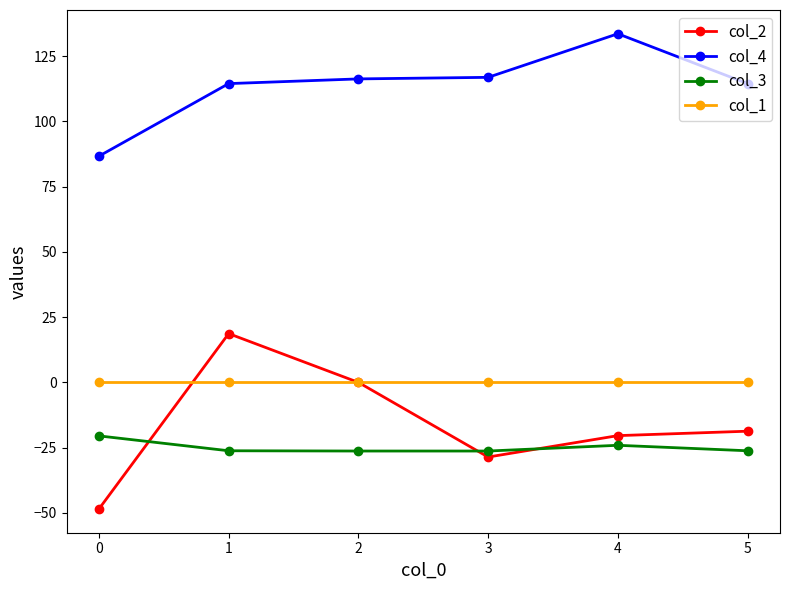

What is the total value across all series at 4?

89.1